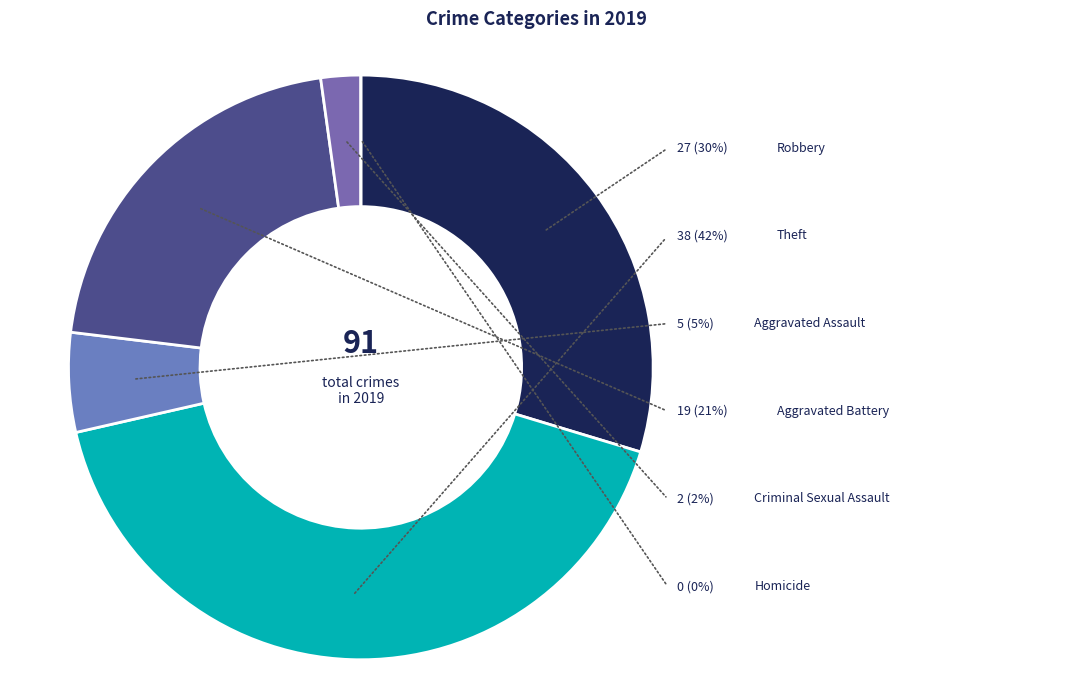

How many segments does this pie chart have?

6